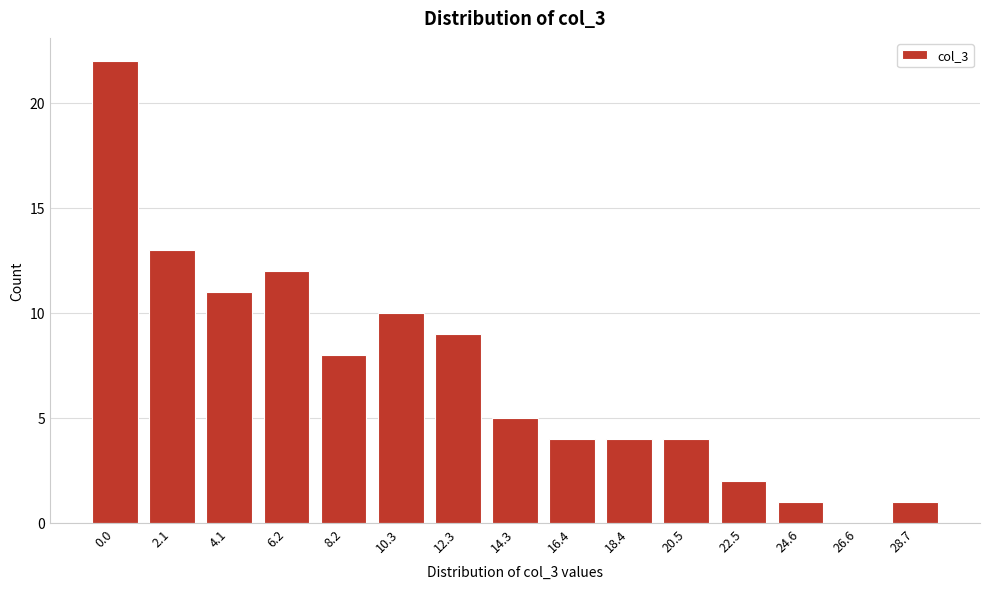

Reading right to left, list all the values displayed in this chart.

28.7=1	26.6=0	24.6=1	22.5=2	20.5=4	18.4=4	16.4=4	14.3=5	12.3=9	10.3=10	8.2=8	6.2=12	4.1=11	2.1=13	0.0=22